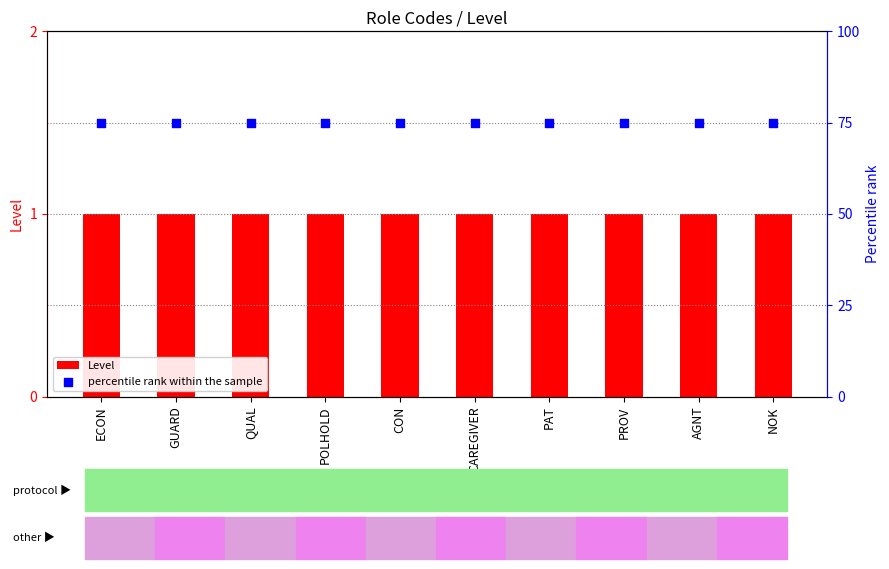

At which category is the sum across all series the highest?

ECON